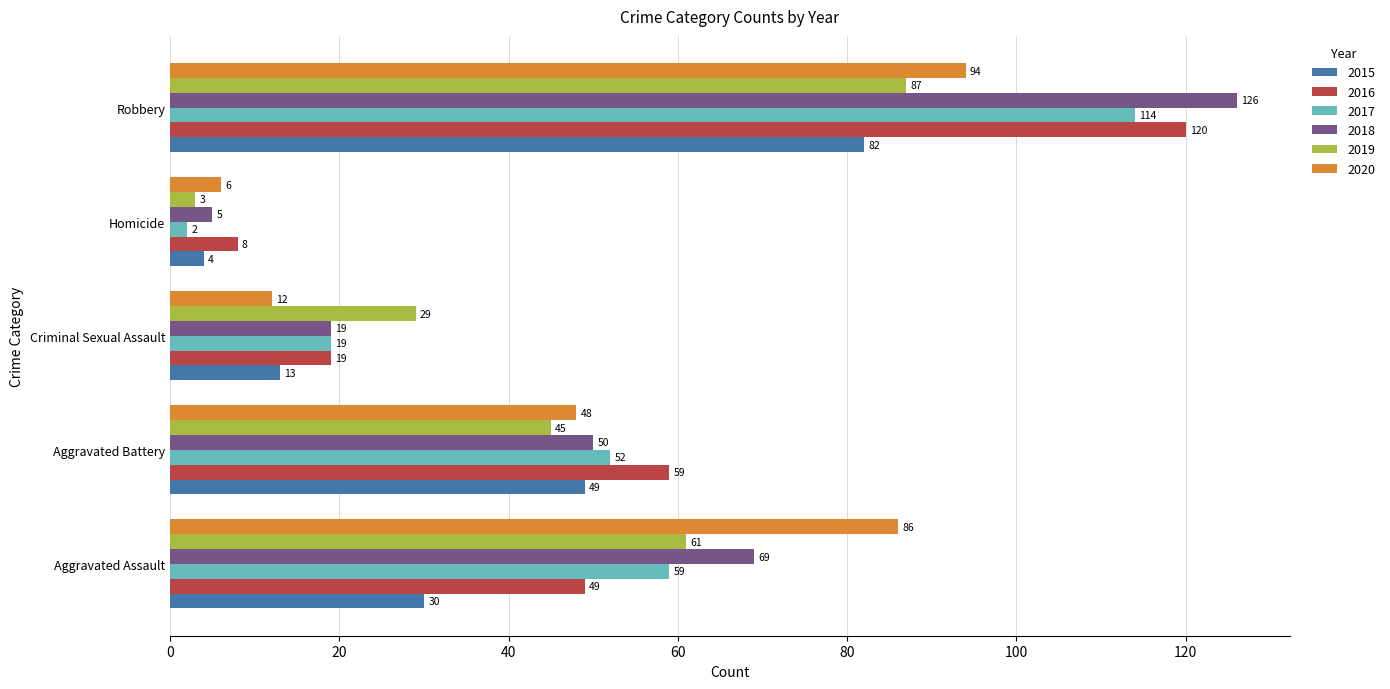

Which series has the largest total across all categories?

2018